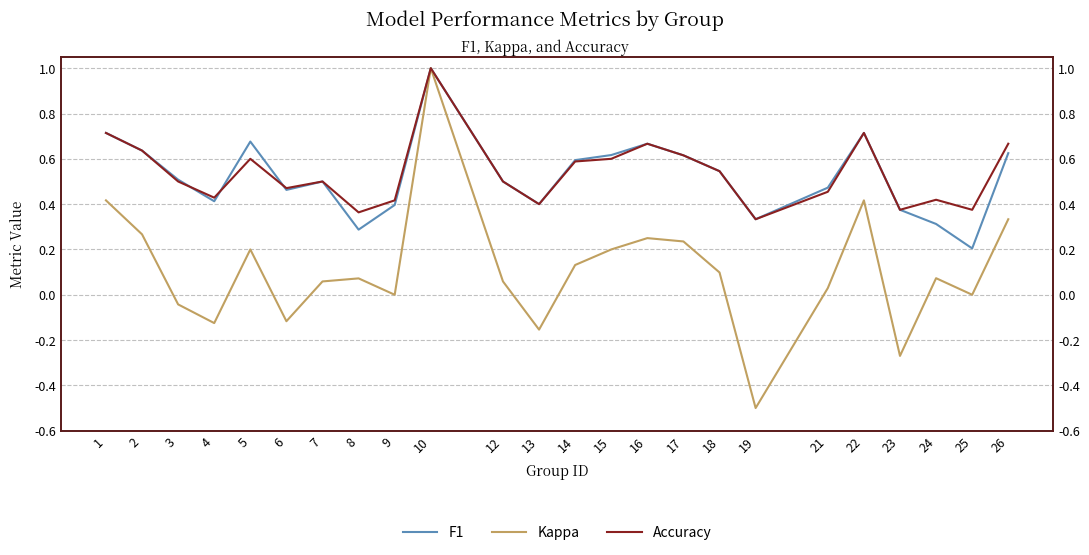

Does the chart have visible grid lines?

Yes